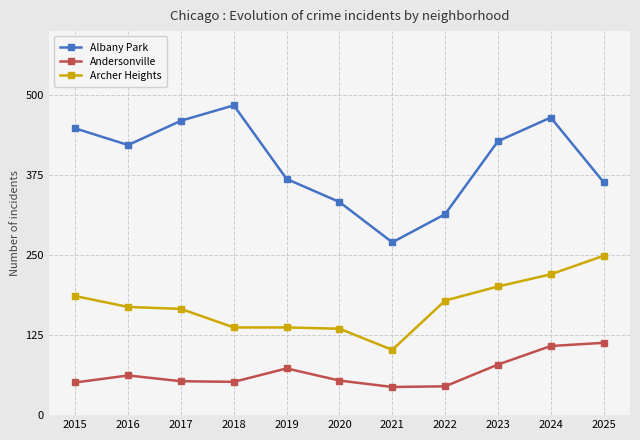

True or false: Archer Heights and Andersonville intersect in this chart.

False